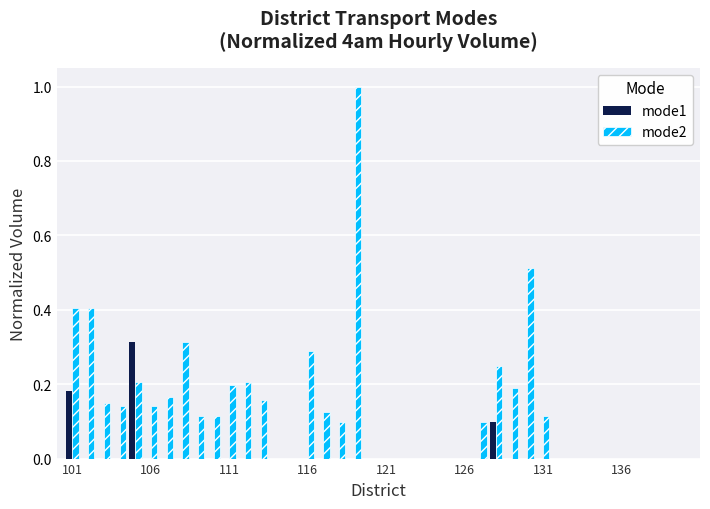

How many groups of bars are there?

40